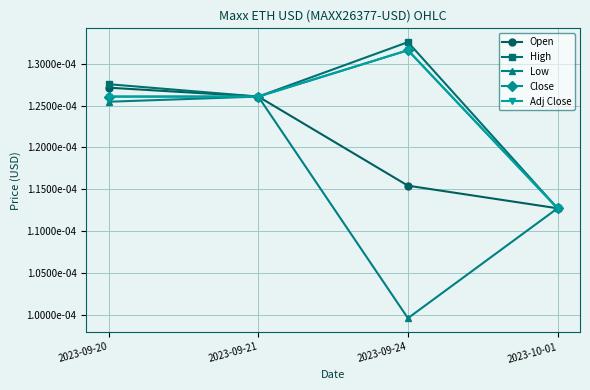

At which label is Open closest to 0?

2023-10-01